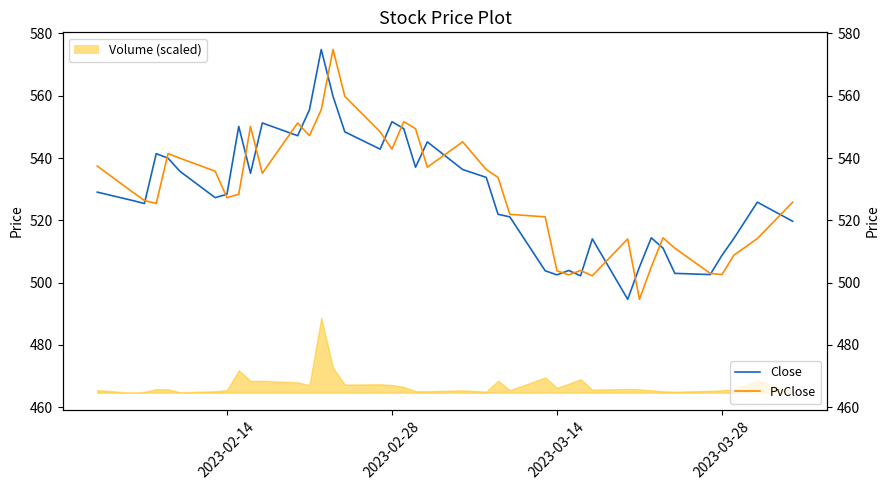

Which series has the widest spread of values?

Close